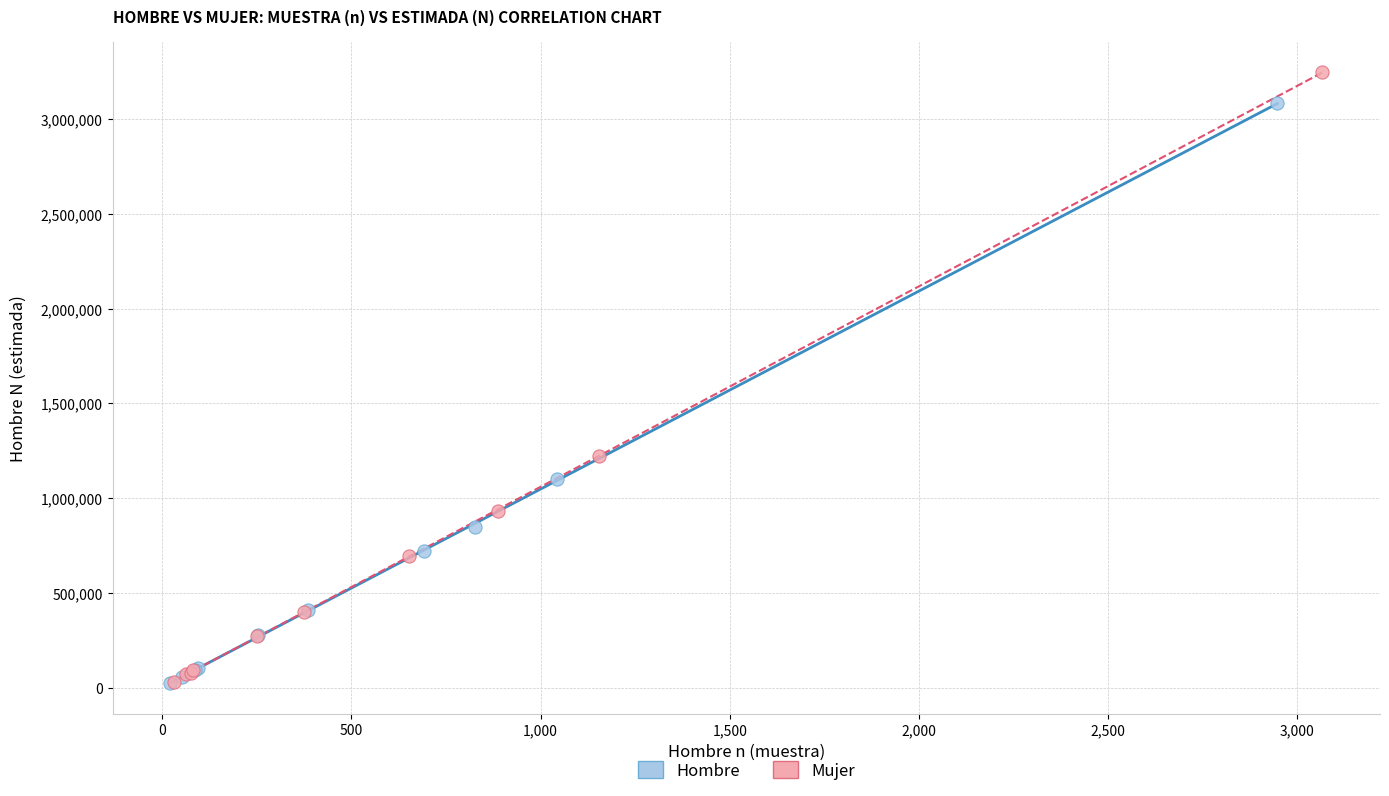

Which series has the widest spread of Y values?

Mujer